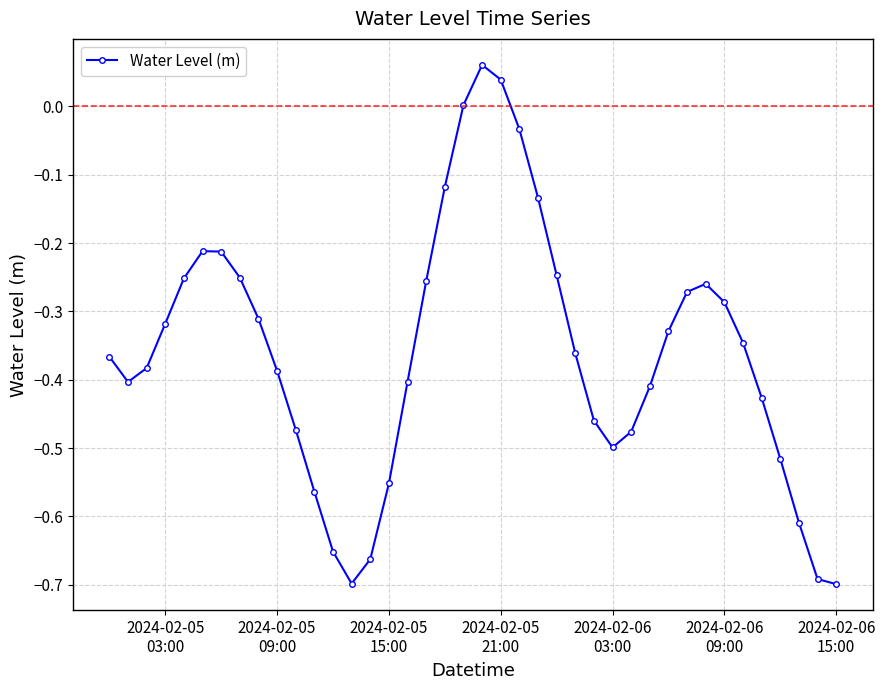

What is the difference between the second highest and minimum values?

0.7